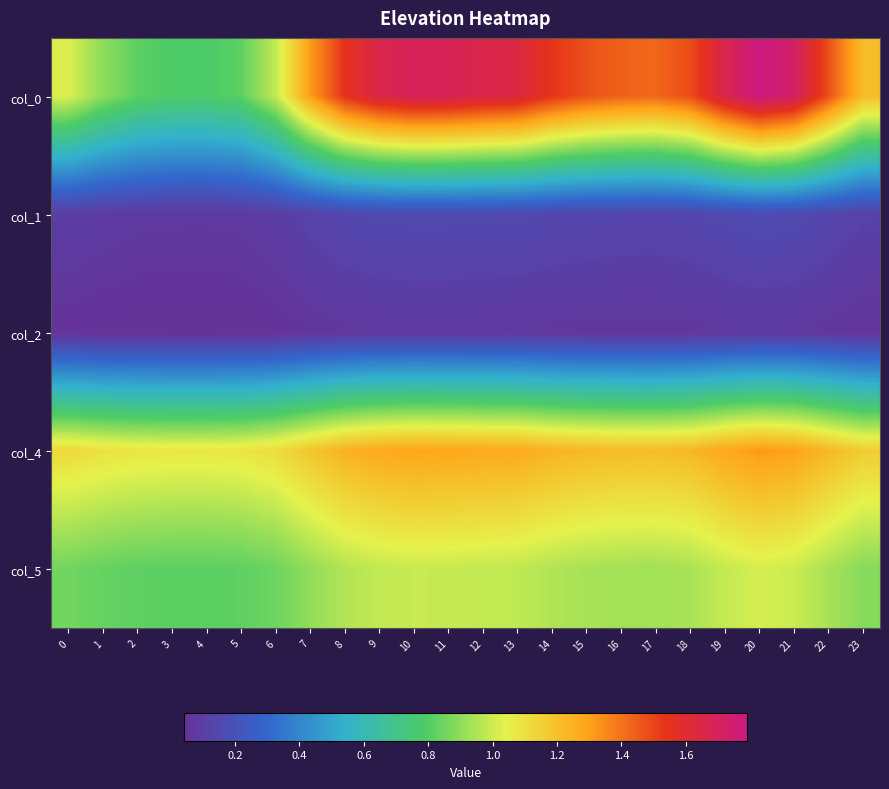

Reading left to right, what are all the values shown in this chart?

col_0: 0=1.0	1=0.9	2=0.8	3=0.8	4=0.8	5=0.8	6=1.0	7=1.3	8=1.5	9=1.7	10=1.7	11=1.7	12=1.7	13=1.6	14=1.5	15=1.5	16=1.4	17=1.4	18=1.5	19=1.7	20=1.8	21=1.7	22=1.5	23=1.2
col_1: 0=0.1	1=0.1	2=0.1	3=0.1	4=0.1	5=0.1	6=0.1	7=0.1	8=0.1	9=0.2	10=0.2	11=0.2	12=0.2	13=0.2	14=0.1	15=0.1	16=0.1	17=0.1	18=0.1	19=0.2	20=0.2	21=0.2	22=0.1	23=0.1
col_2: 0=0.1	1=0.0	2=0.0	3=0.0	4=0.0	5=0.0	6=0.1	7=0.1	8=0.1	9=0.1	10=0.1	11=0.1	12=0.1	13=0.1	14=0.1	15=0.1	16=0.1	17=0.1	18=0.1	19=0.1	20=0.1	21=0.1	22=0.1	23=0.1
col_4: 0=1.1	1=1.1	2=1.1	3=1.1	4=1.1	5=1.1	6=1.1	7=1.2	8=1.2	9=1.3	10=1.3	11=1.3	12=1.3	13=1.3	14=1.2	15=1.2	16=1.2	17=1.2	18=1.2	19=1.3	20=1.3	21=1.3	22=1.2	23=1.2
col_5: 0=0.9	1=0.8	2=0.8	3=0.8	4=0.8	5=0.8	6=0.8	7=0.9	8=1.0	9=1.0	10=1.0	11=1.0	12=1.0	13=1.0	14=1.0	15=0.9	16=0.9	17=0.9	18=0.9	19=1.0	20=1.0	21=1.0	22=0.9	23=0.9